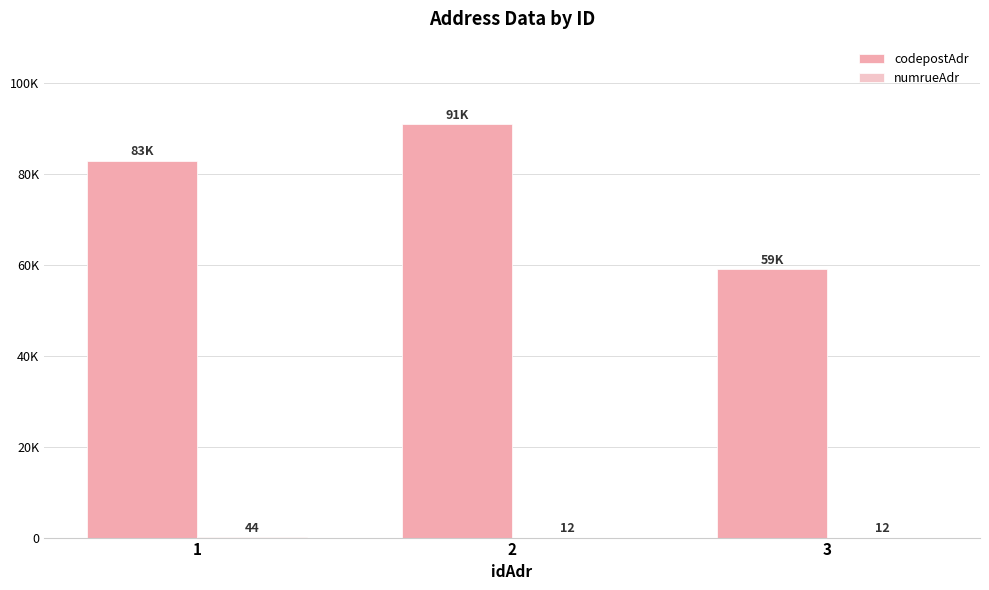

Are the bars horizontal?

No